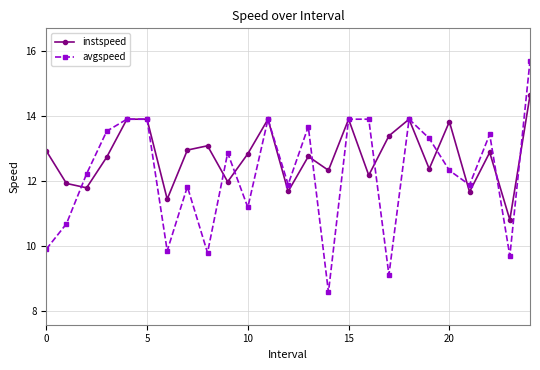

Which series has the largest range (max minus min)?

avgspeed